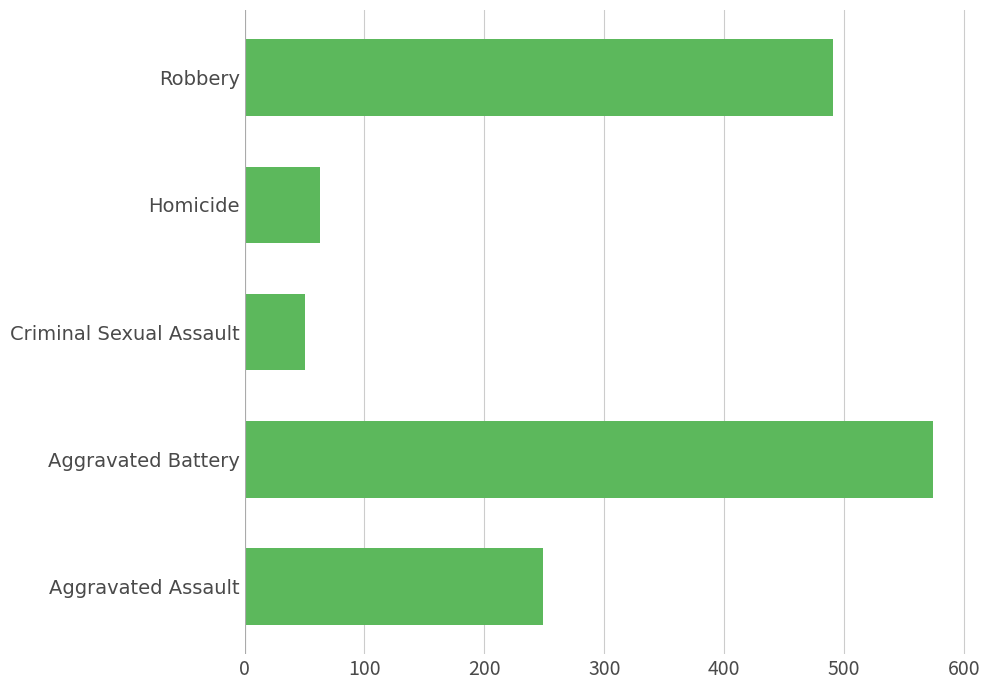

Which category has the lowest value across all series?

Criminal Sexual Assault